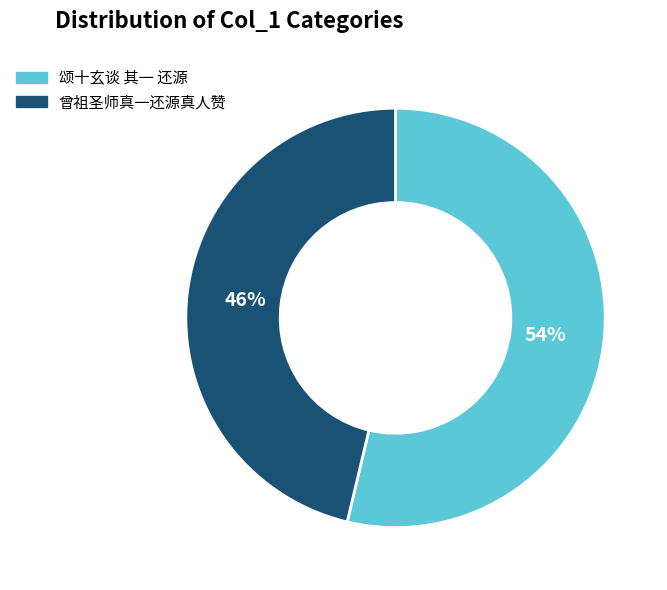

Which slice is the largest?

颂十玄谈 其一 还源